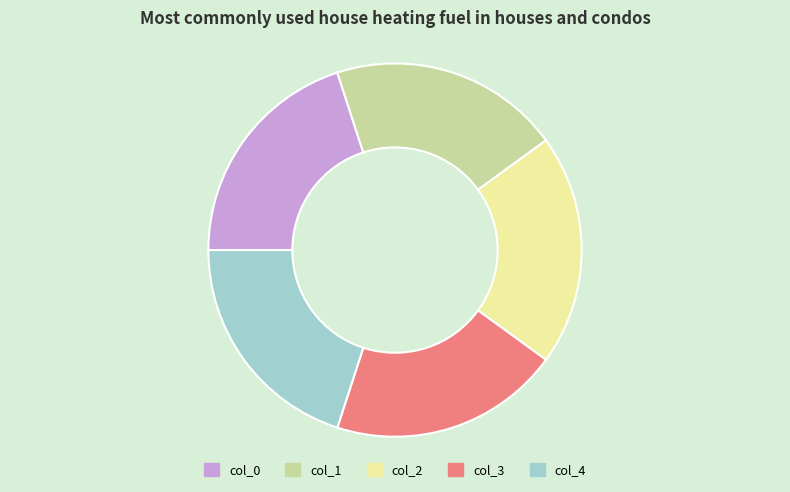

Does col_2 represent more than half of the total?

No